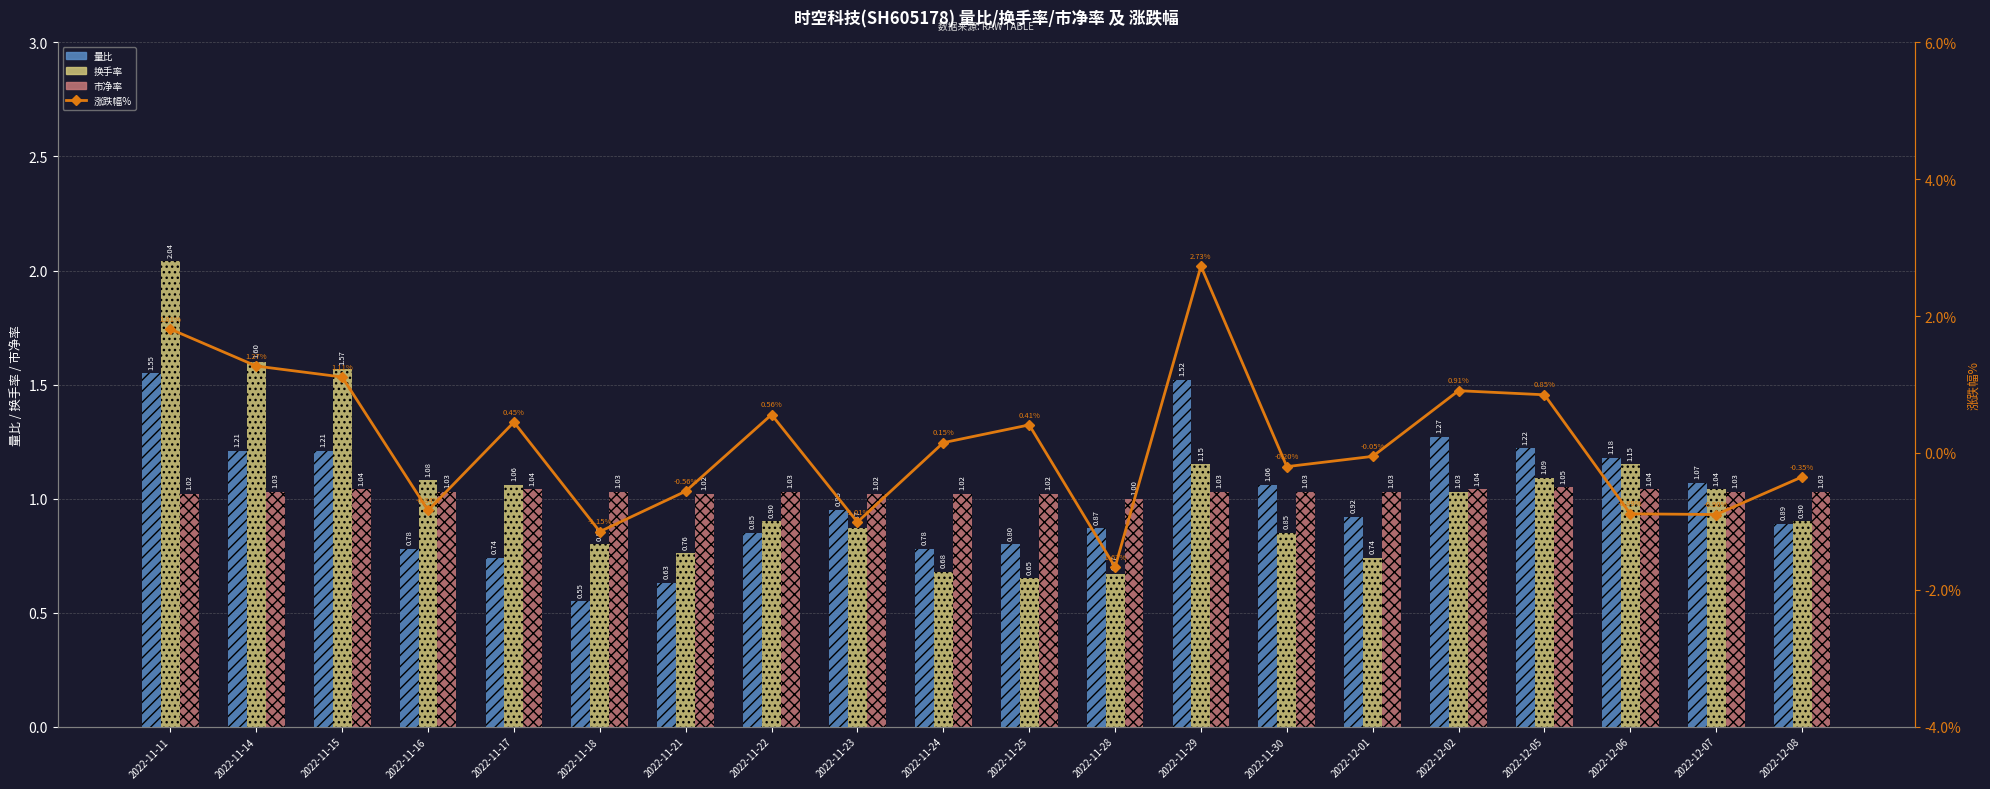

Rank the series by their maximum value, from lowest to highest.

市净率, 量比, 换手率, 涨跌幅%